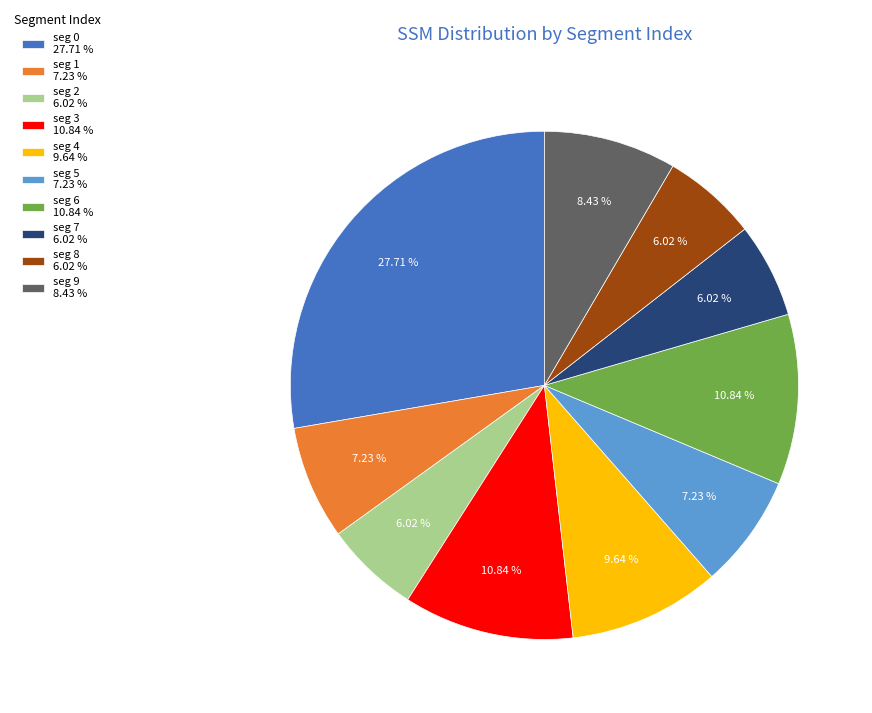

Between seg 8 6.02 % and seg 6 10.84 %, which is larger?

seg 6 10.84 %